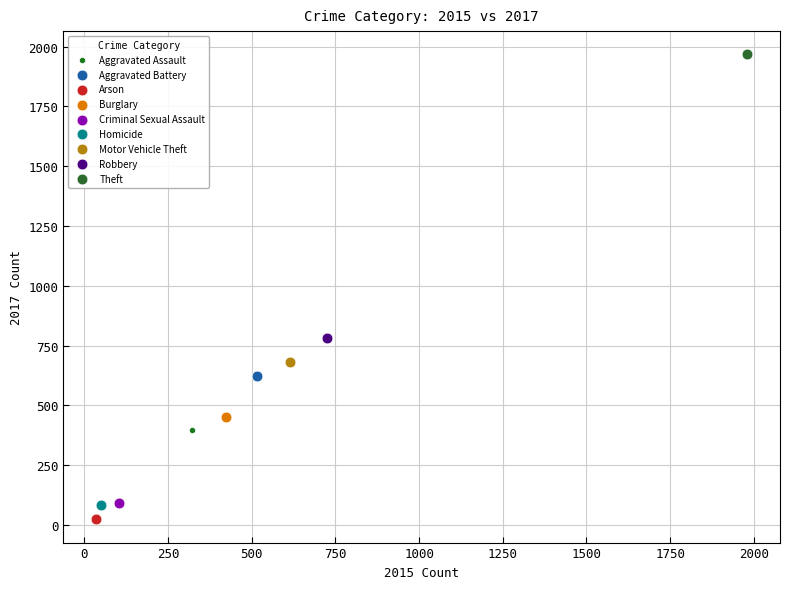

What are all the series names shown in the legend?

Aggravated Assault, Aggravated Battery, Arson, Burglary, Criminal Sexual Assault, Homicide, Motor Vehicle Theft, Robbery, Theft